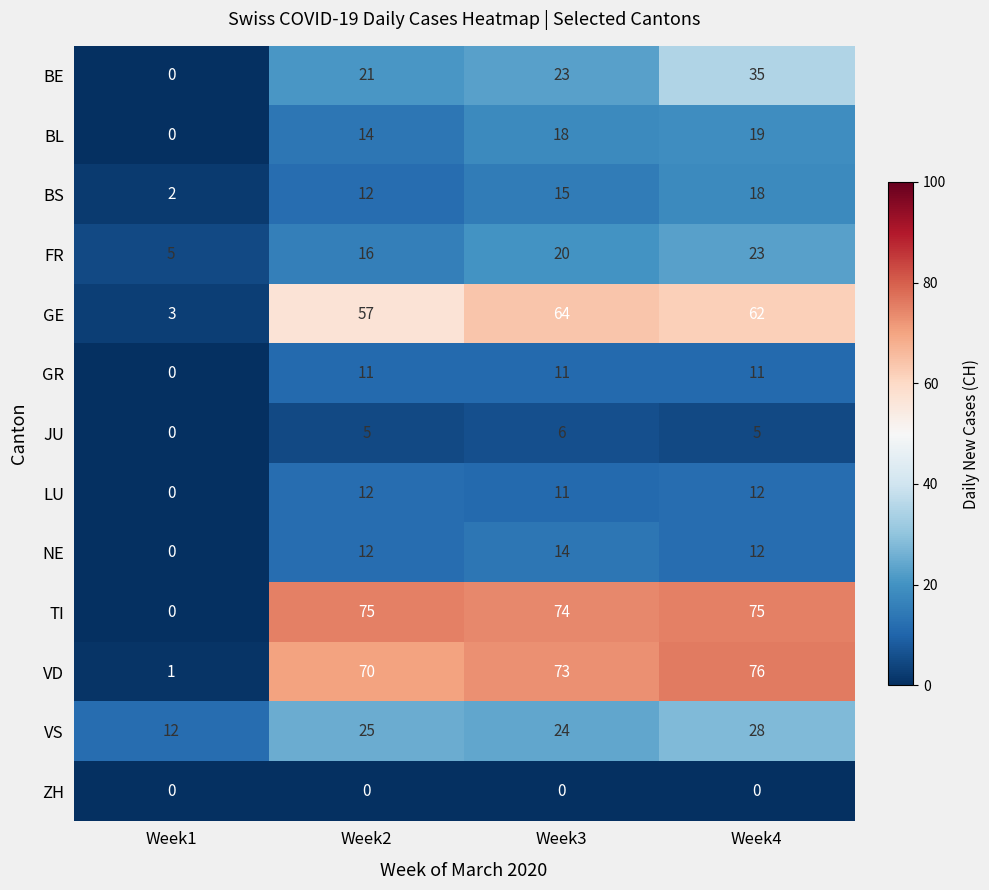

At which category is the sum across all series the highest?

Week4